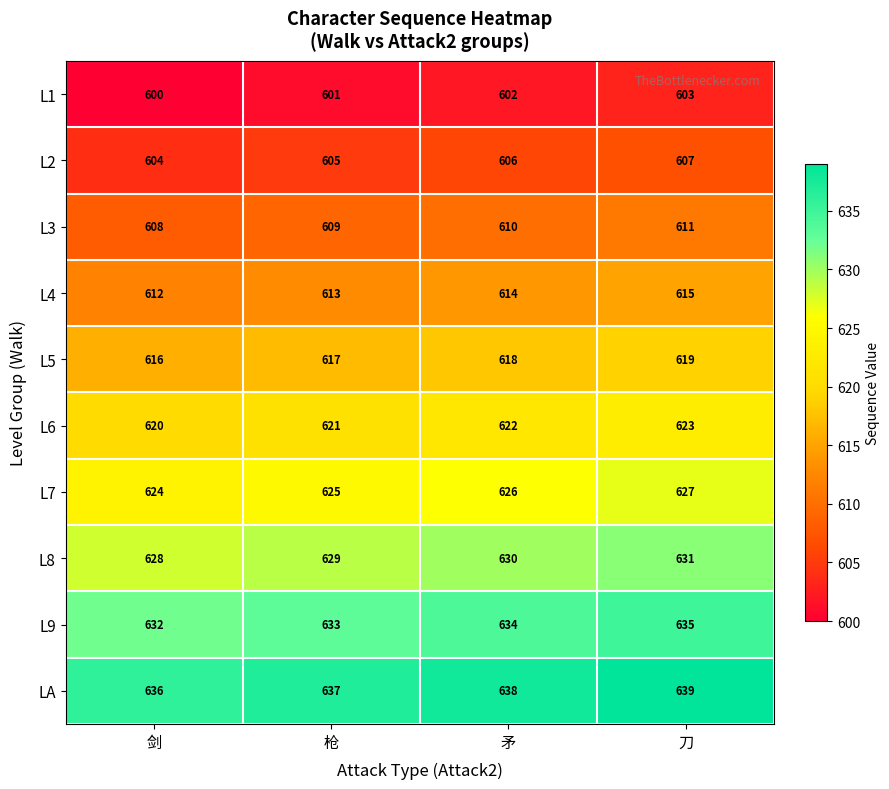

How many distinct data groups are displayed?

10